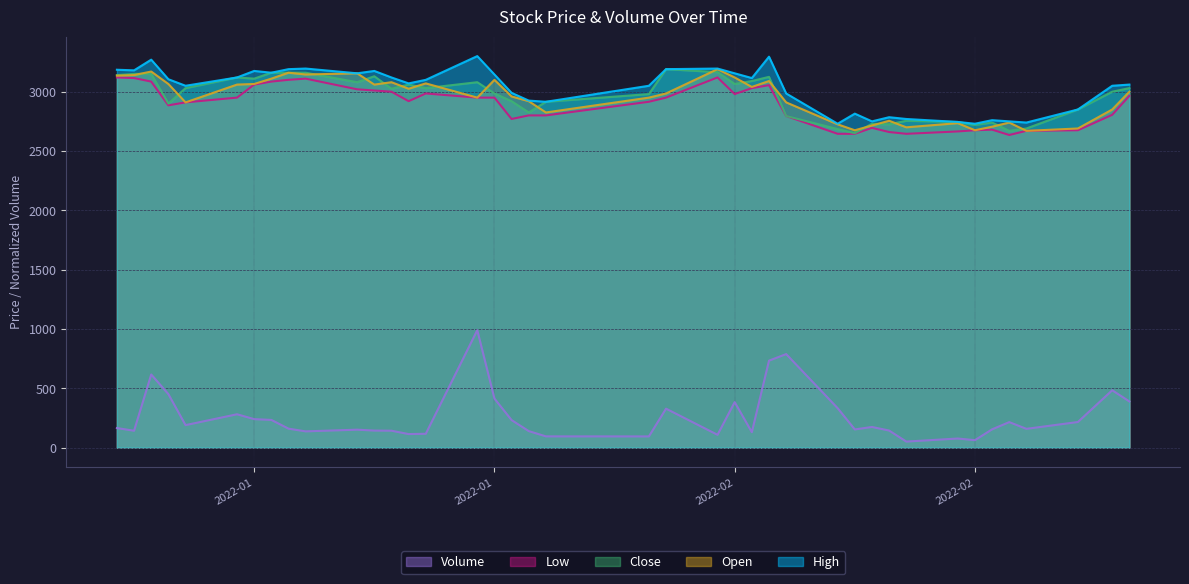

True or false: Volume and High intersect in this chart.

False